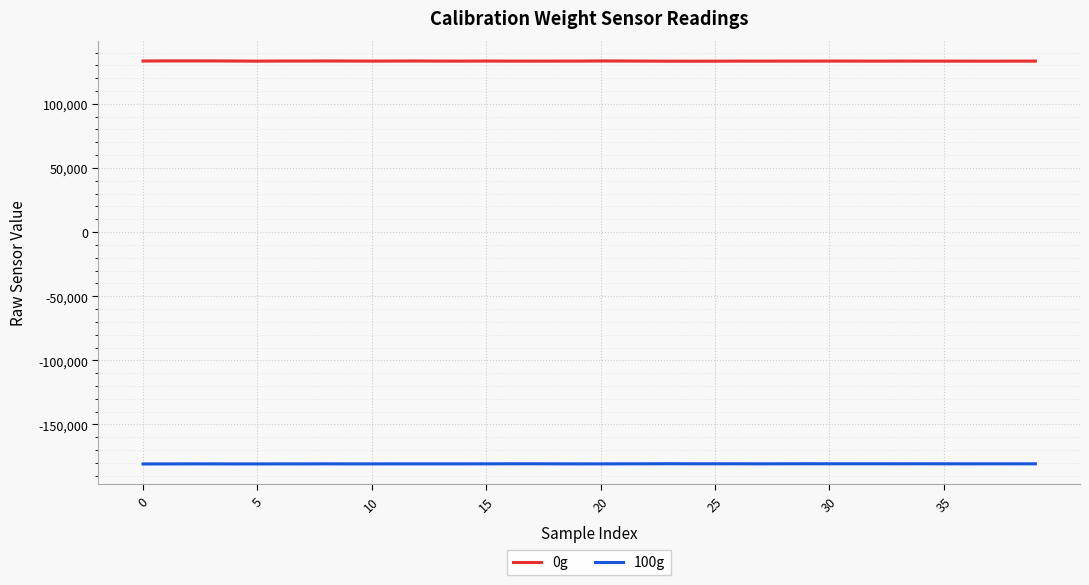

The value of 100g at 24 is -180607. True or false?

True